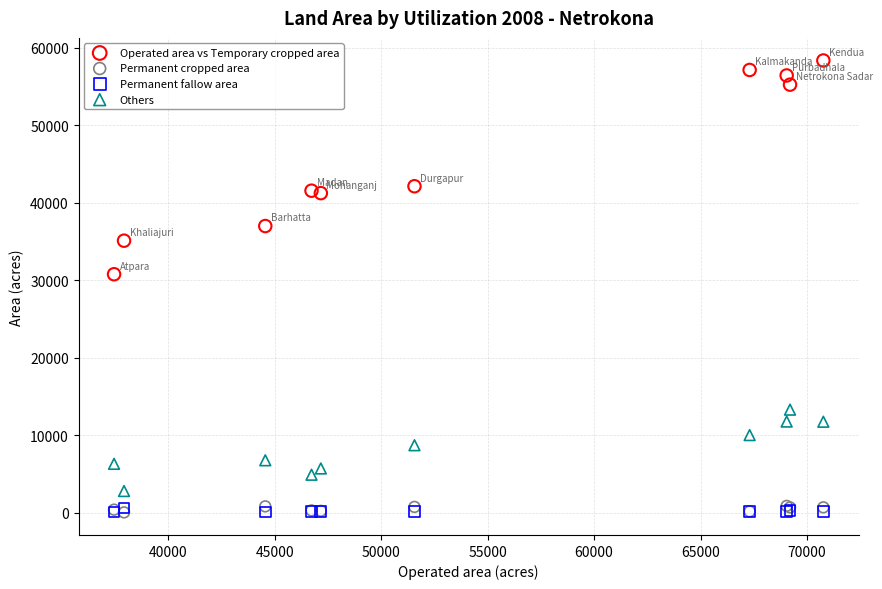

Across all series, what Y value is closest to 29193?

30768